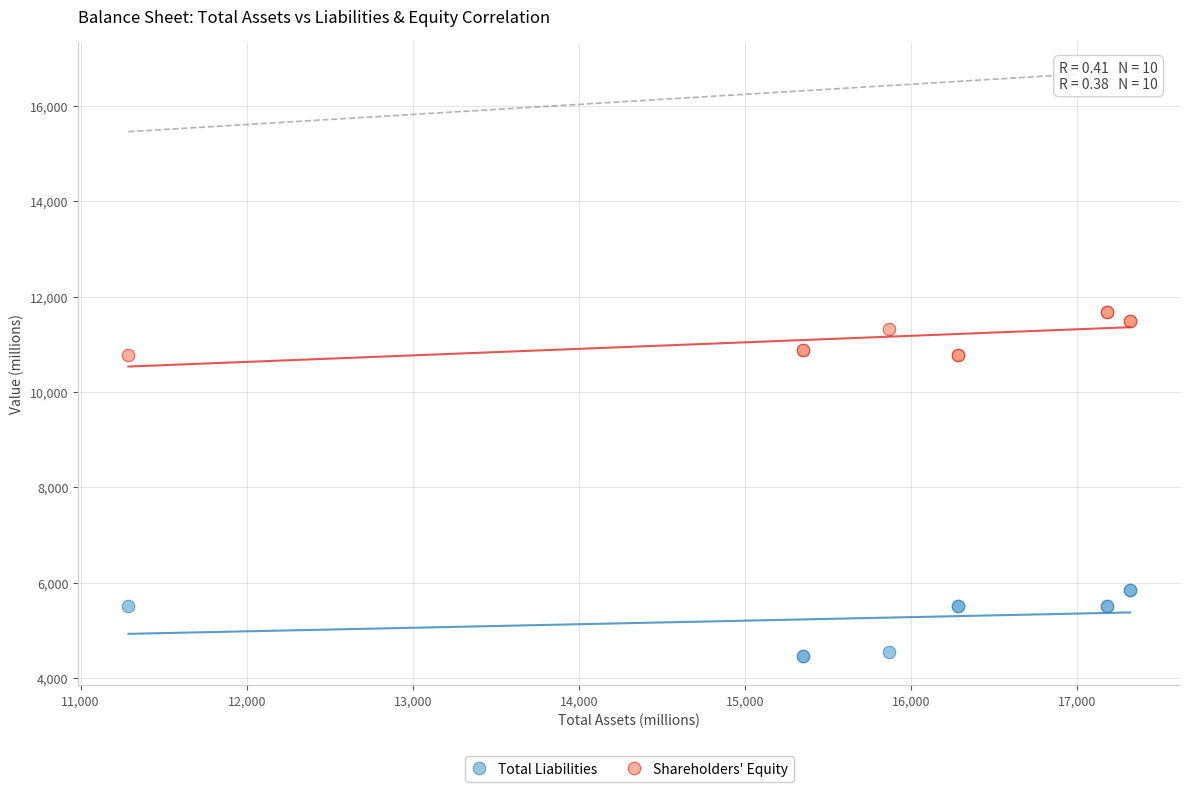

Which series contains the lowest Y value?

Total Liabilities